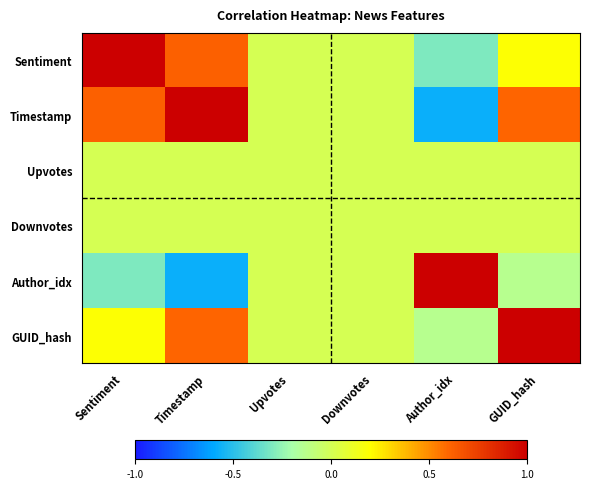

Reading left to right, list all the values displayed in this chart.

row_0: Sentiment=1.0	Timestamp=0.6	Upvotes=0.0	Downvotes=0.0	Author_idx=-0.3	GUID_hash=0.2
row_1: Sentiment=0.6	Timestamp=1.0	Upvotes=0.0	Downvotes=0.0	Author_idx=-0.6	GUID_hash=0.6
row_2: Sentiment=0.0	Timestamp=0.0	Upvotes=0.0	Downvotes=0.0	Author_idx=0.0	GUID_hash=0.0
row_3: Sentiment=0.0	Timestamp=0.0	Upvotes=0.0	Downvotes=0.0	Author_idx=0.0	GUID_hash=0.0
row_4: Sentiment=-0.3	Timestamp=-0.6	Upvotes=0.0	Downvotes=0.0	Author_idx=1.0	GUID_hash=-0.1
row_5: Sentiment=0.2	Timestamp=0.6	Upvotes=0.0	Downvotes=0.0	Author_idx=-0.1	GUID_hash=1.0